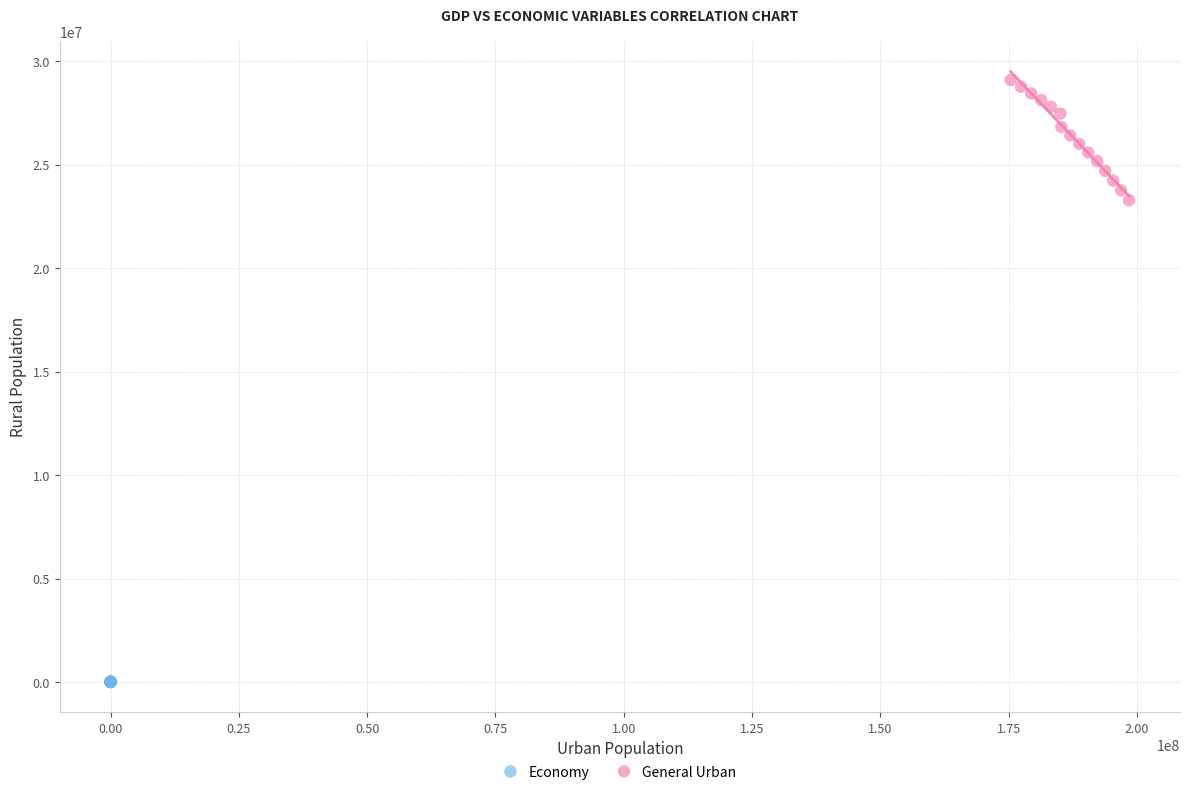

Which series has the widest spread of Y values?

General Urban